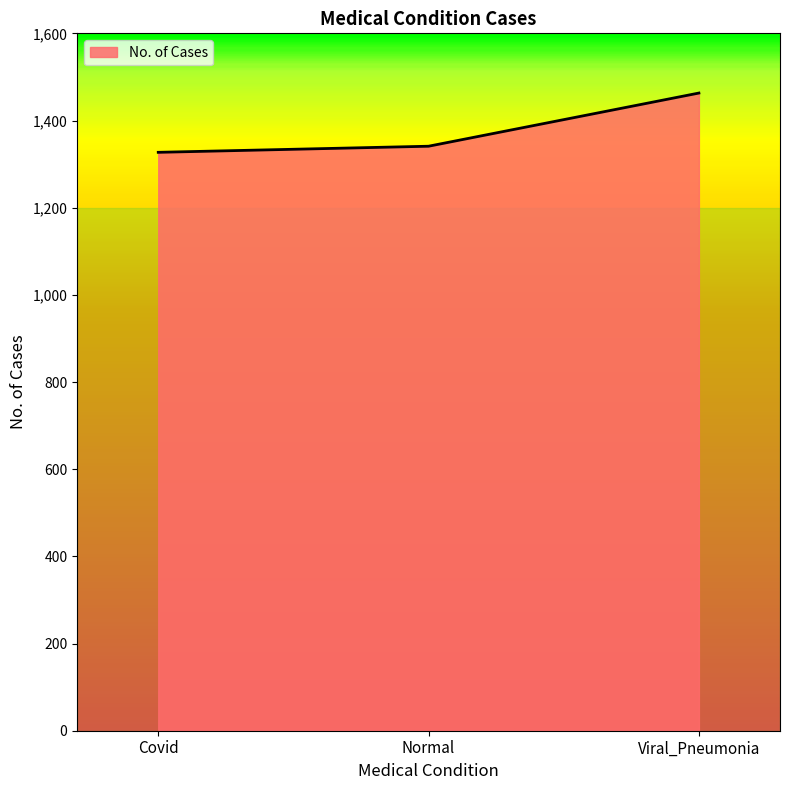

Where is the data nearest to the value 1395?

Normal